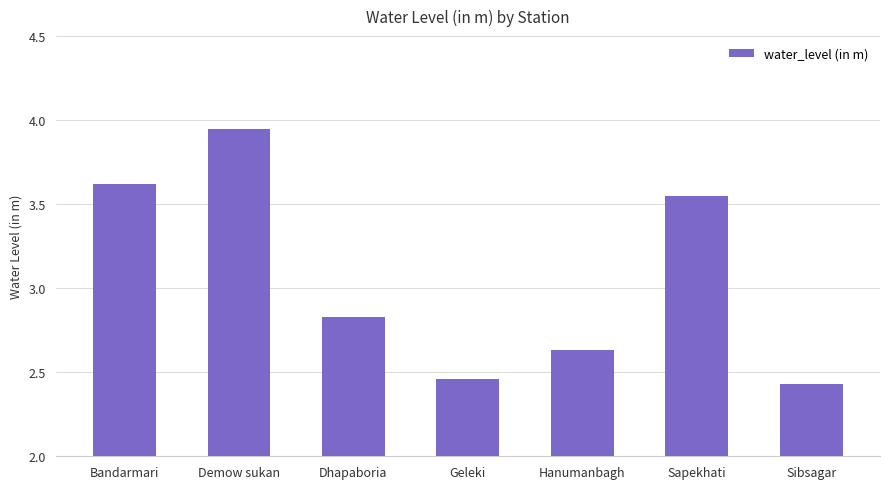

Rank the categories by value from highest to lowest.

Demow sukan, Bandarmari, Sapekhati, Dhapaboria, Hanumanbagh, Geleki, Sibsagar